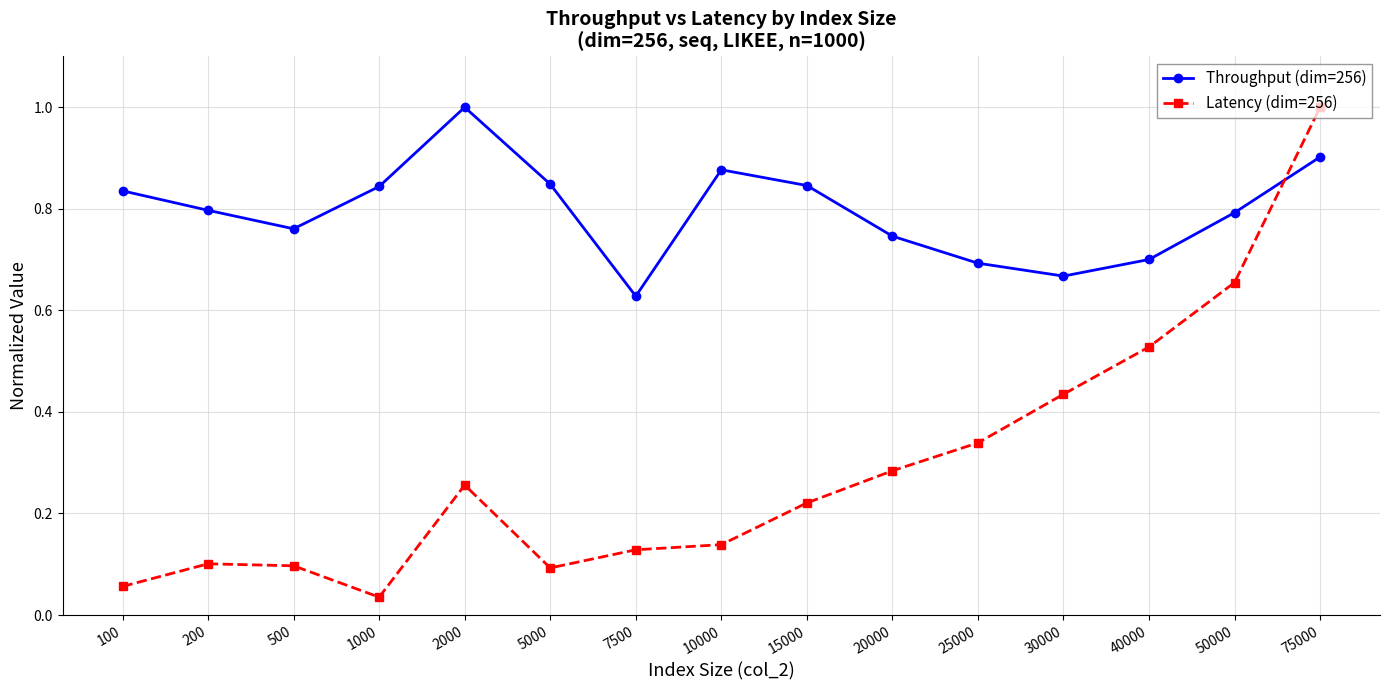

What is the difference between the maximum and minimum values in the Latency (dim=256) series?

1.0